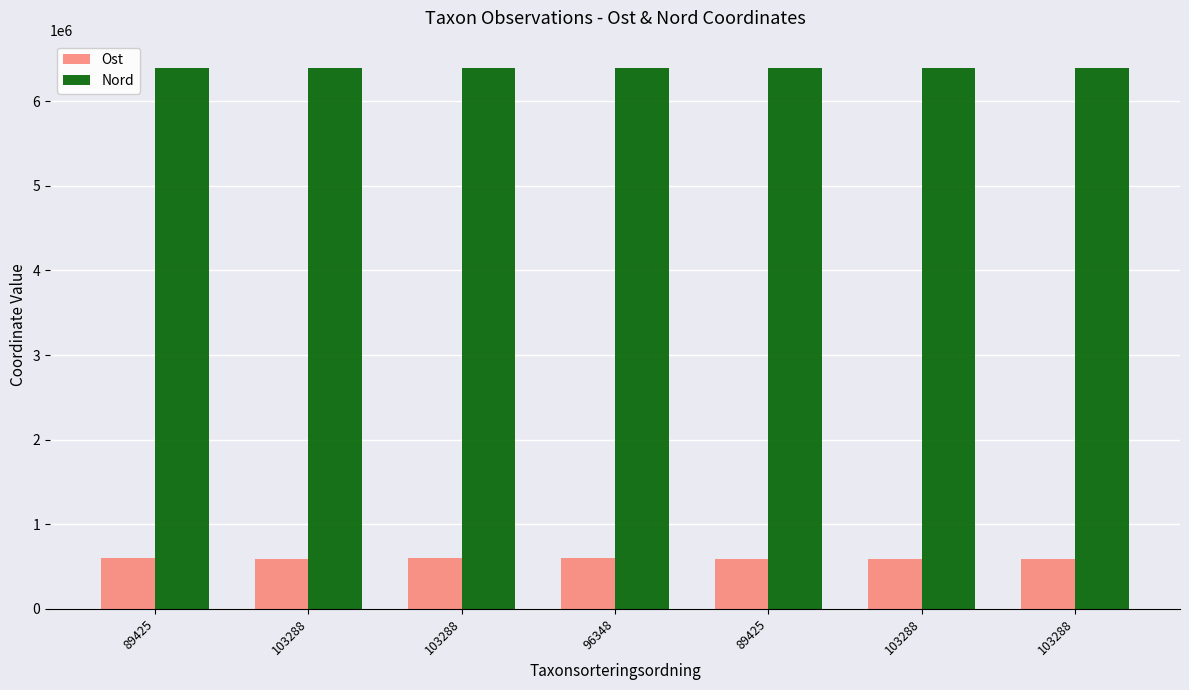

List the series in order of their peak value, lowest first.

Ost, Nord